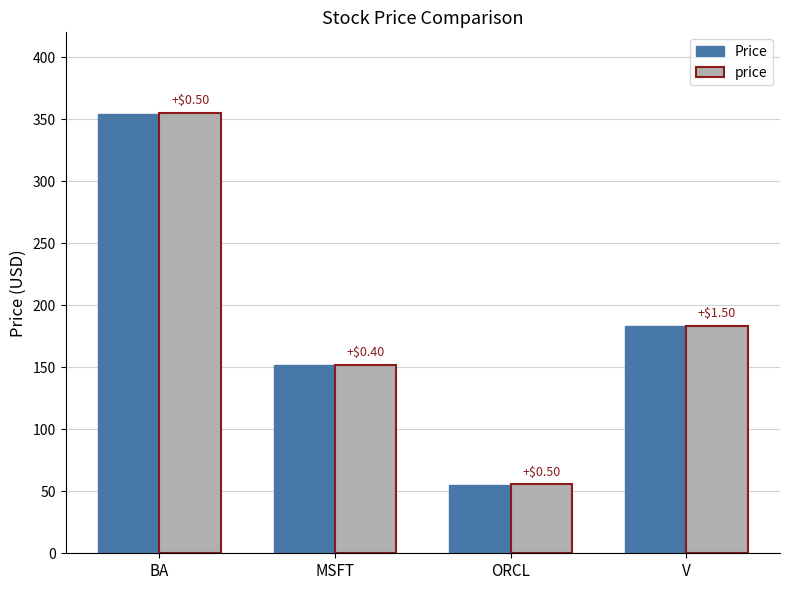

What is the total value across all series at BA?

709.1